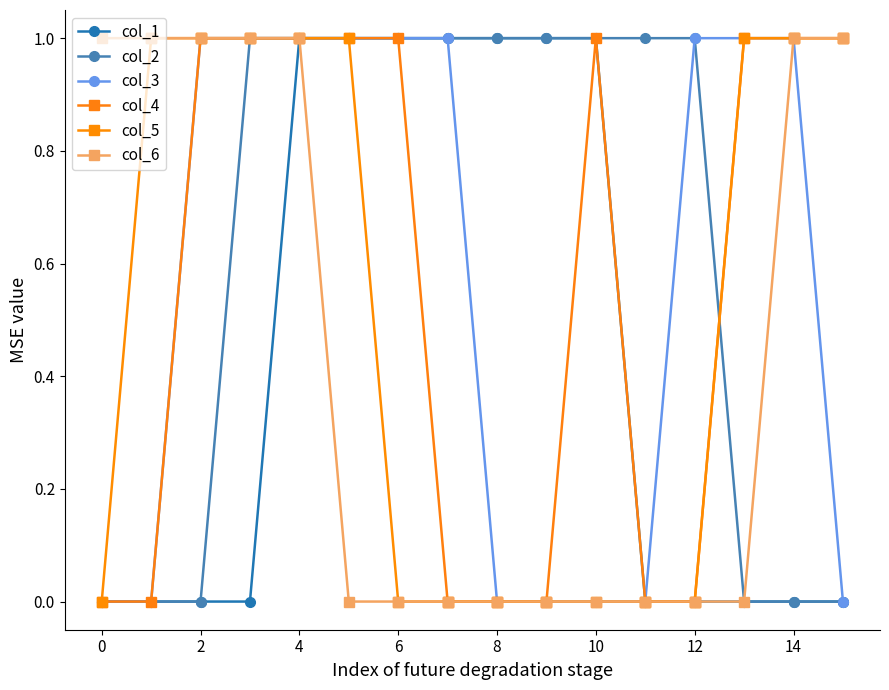

How many interior local peaks does the col_4 series have?

1